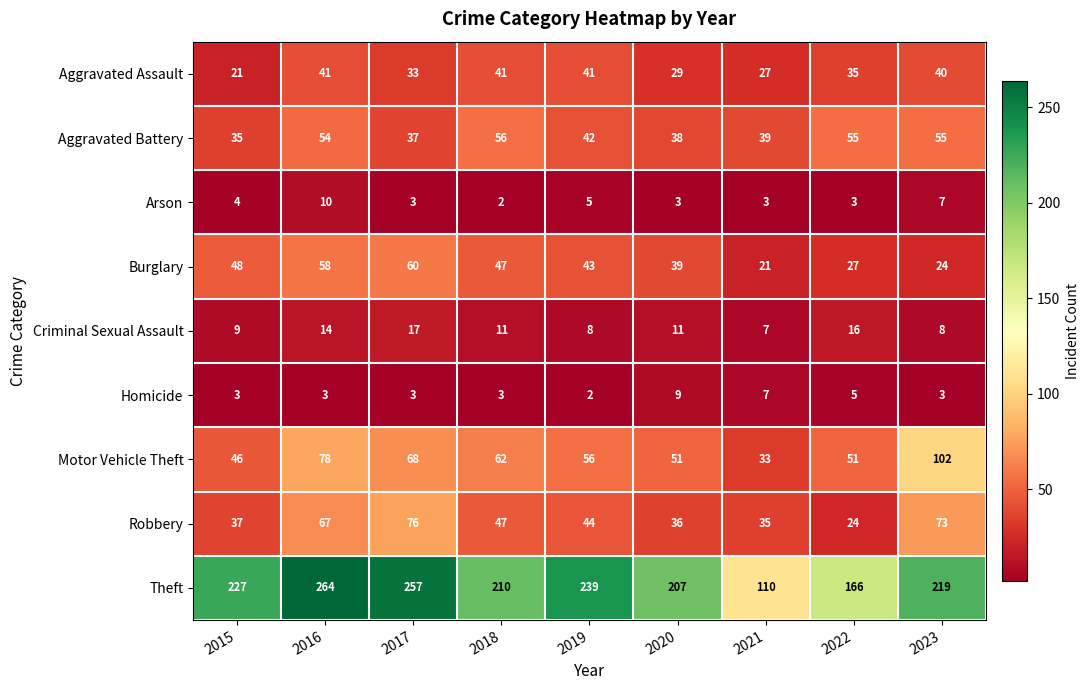

What is the average value of the Homicide series?

4